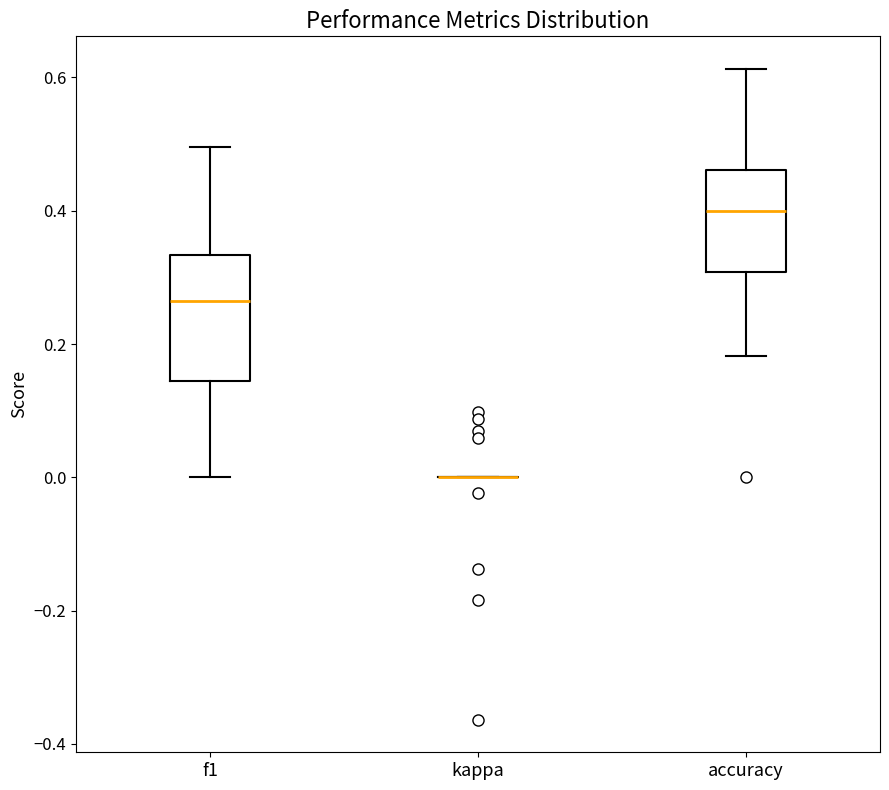

Comparing the boxes themselves (not the whiskers), which one is the tallest?

f1